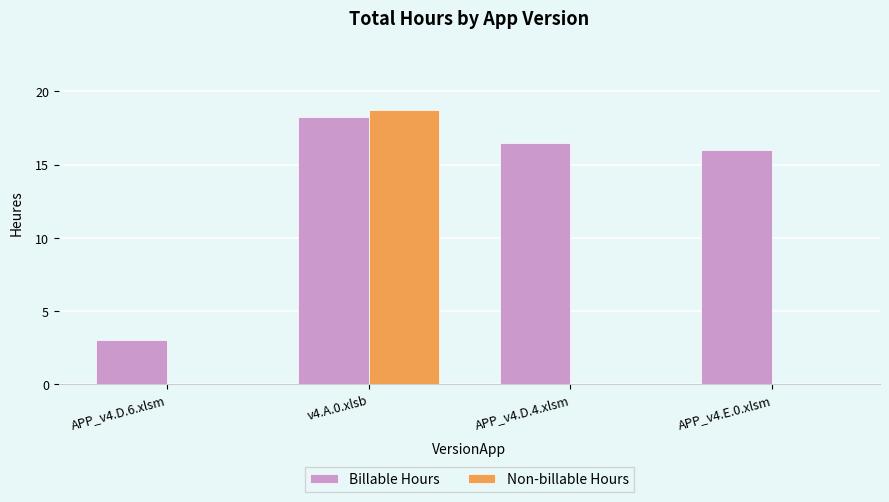

Which series changed the most between APP_v4.D.6.xlsm and APP_v4.E.0.xlsm?

Billable Hours